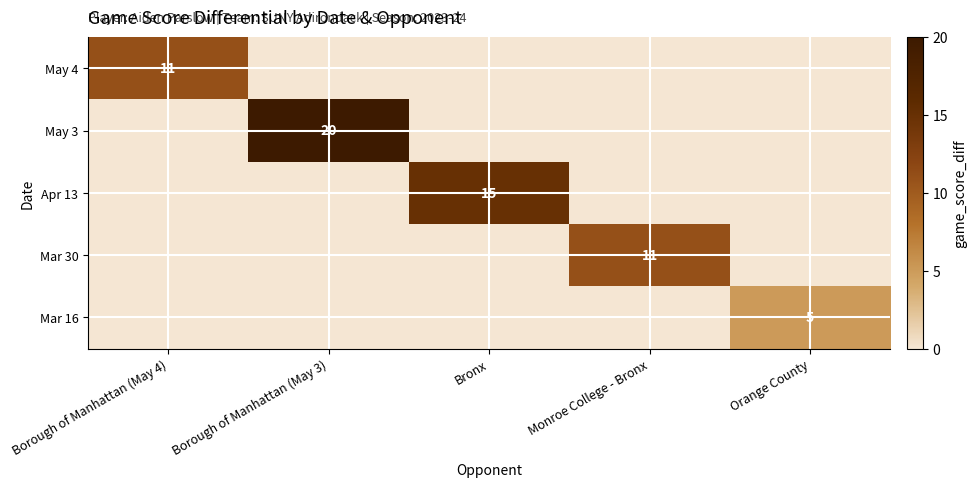

Is it true that Mar 30 equals 11 at Monroe College - Bronx?

True